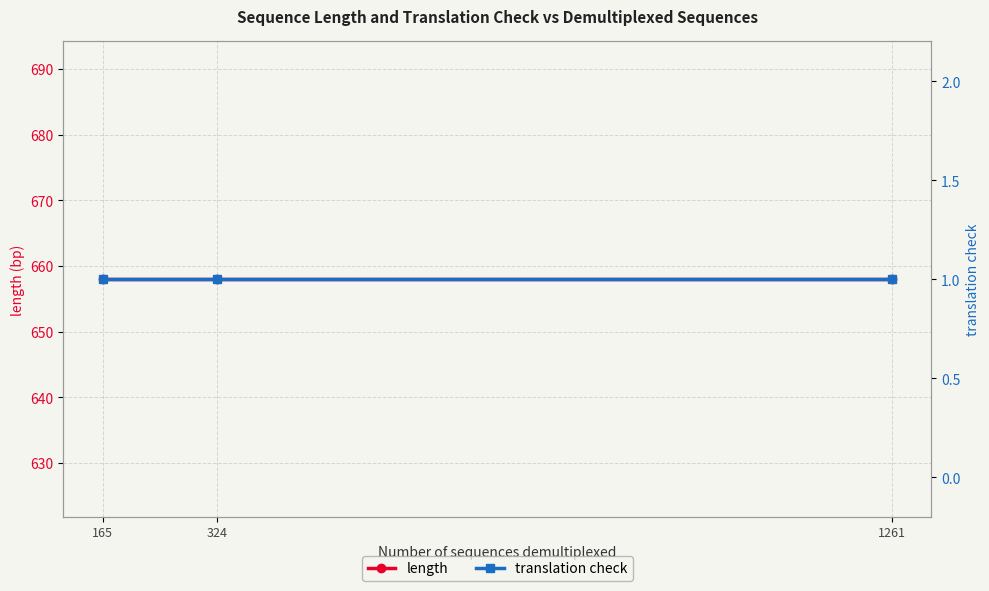

What is the lowest value of the translation check series?

1